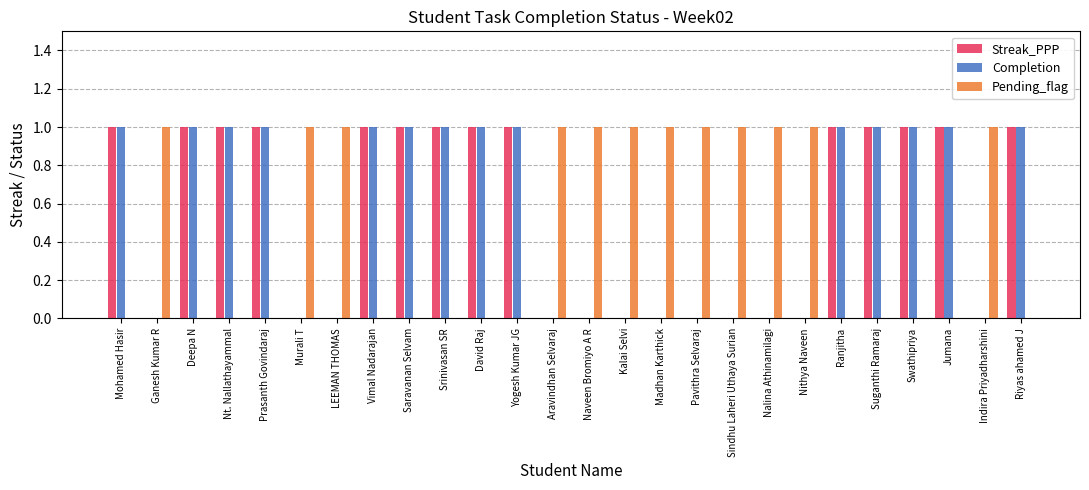

Reading left to right, extract all data points from this chart.

Streak_PPP: Mohamed Hasir=1	Ganesh Kumar R=0	Deepa N=1	Nt. Nallathayammal=1	Prasanth Govindaraj=1	Murali T=0	LEEMAN THOMAS=0	Vimal Nadarajan=1	Saravanan Selvam=1	Srinivasan SR=1	David Raj=1	Yogesh Kumar JG=1	Aravindhan Selvaraj=0	Naveen Bromiyo A R=0	Kalai Selvi=0	Madhan Karthick=0	Pavithra Selvaraj=0	Sindhu Laheri Uthaya Surian=0	Nalina Athinamilagi=0	Nithya Naveen=0	Ranjitha=1	Suganthi Ramaraj=1	Swathipriya=1	Jumana=1	Indira Priyadharshini=0	Riyas ahamed J=1
Completion: Mohamed Hasir=1	Ganesh Kumar R=0	Deepa N=1	Nt. Nallathayammal=1	Prasanth Govindaraj=1	Murali T=0	LEEMAN THOMAS=0	Vimal Nadarajan=1	Saravanan Selvam=1	Srinivasan SR=1	David Raj=1	Yogesh Kumar JG=1	Aravindhan Selvaraj=0	Naveen Bromiyo A R=0	Kalai Selvi=0	Madhan Karthick=0	Pavithra Selvaraj=0	Sindhu Laheri Uthaya Surian=0	Nalina Athinamilagi=0	Nithya Naveen=0	Ranjitha=1	Suganthi Ramaraj=1	Swathipriya=1	Jumana=1	Indira Priyadharshini=0	Riyas ahamed J=1
Pending_flag: Mohamed Hasir=0	Ganesh Kumar R=1	Deepa N=0	Nt. Nallathayammal=0	Prasanth Govindaraj=0	Murali T=1	LEEMAN THOMAS=1	Vimal Nadarajan=0	Saravanan Selvam=0	Srinivasan SR=0	David Raj=0	Yogesh Kumar JG=0	Aravindhan Selvaraj=1	Naveen Bromiyo A R=1	Kalai Selvi=1	Madhan Karthick=1	Pavithra Selvaraj=1	Sindhu Laheri Uthaya Surian=1	Nalina Athinamilagi=1	Nithya Naveen=1	Ranjitha=0	Suganthi Ramaraj=0	Swathipriya=0	Jumana=0	Indira Priyadharshini=1	Riyas ahamed J=0